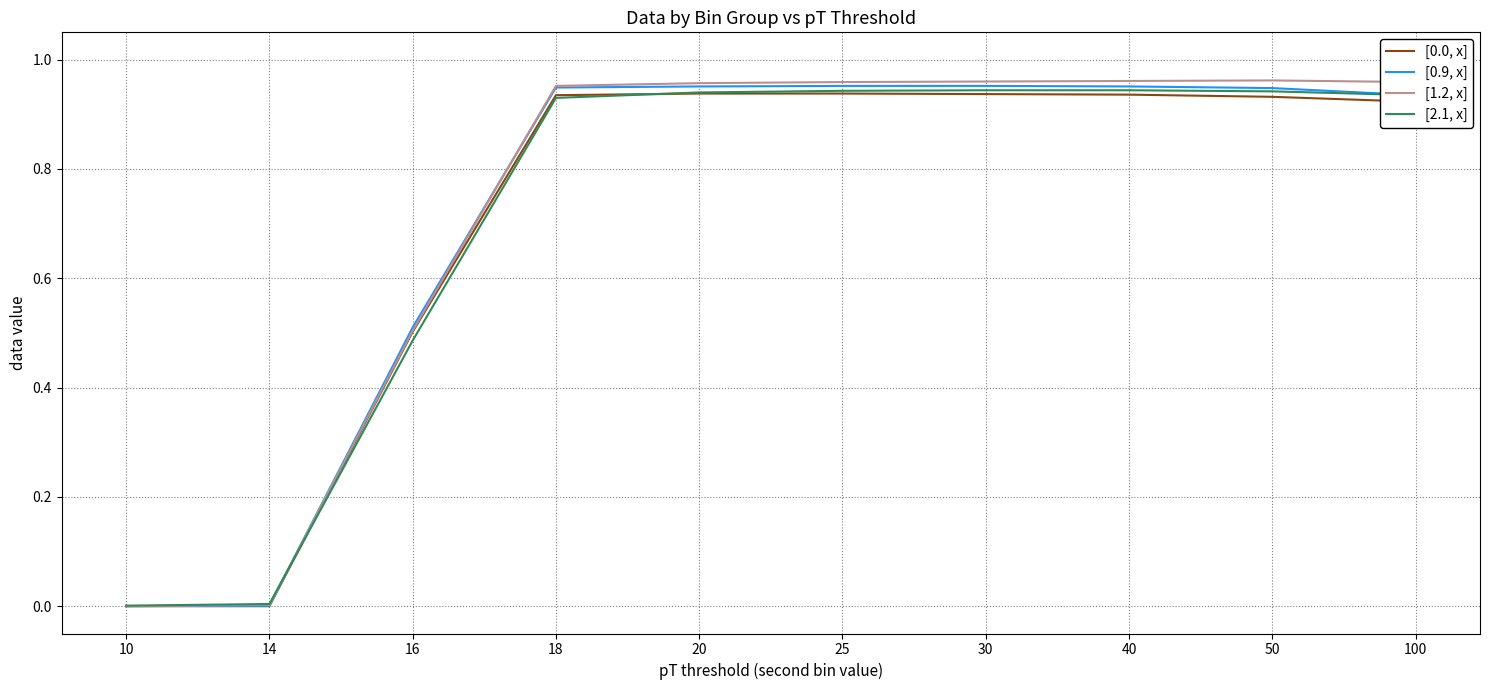

How many distinct data groups are displayed?

4